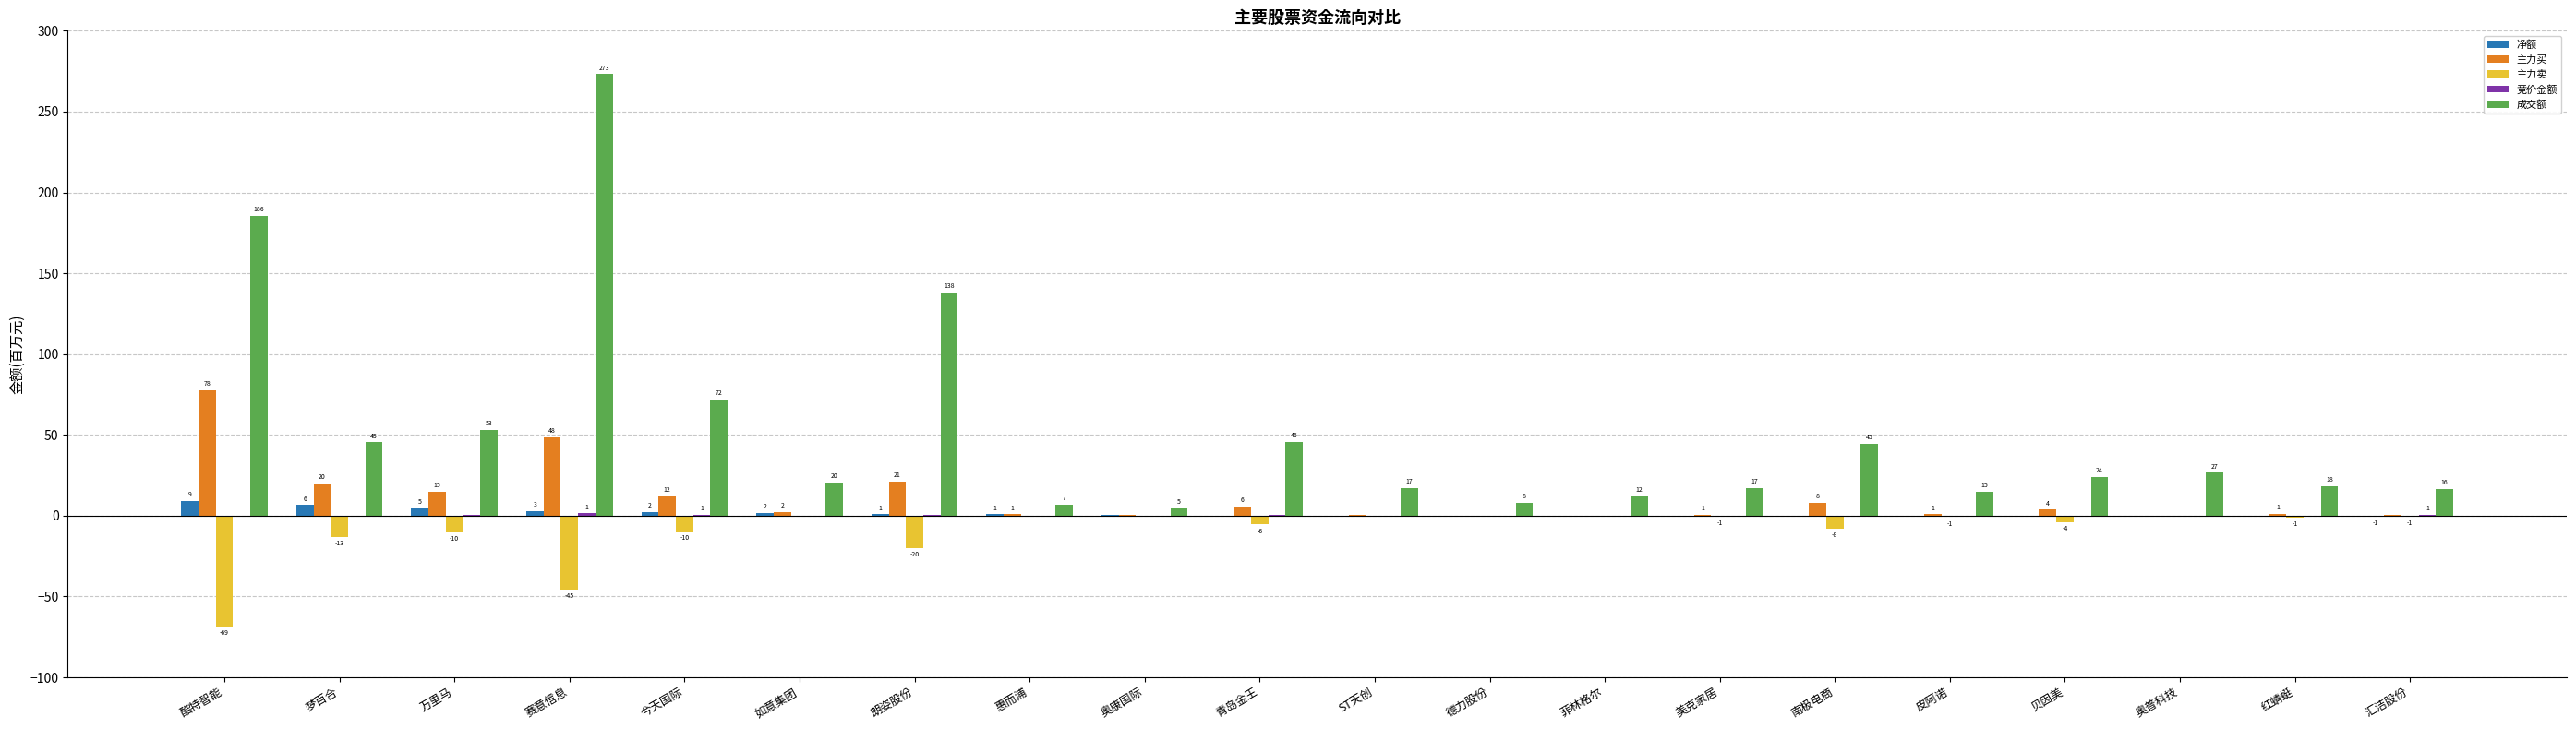

True or false: 成交额 has a value of 7.0 at 惠而浦.

True